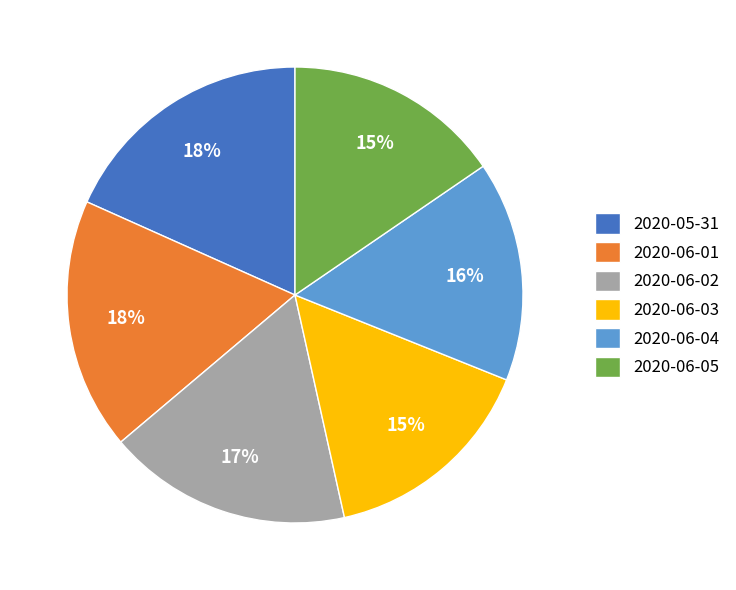

To the nearest percent, what is the average slice percentage?

17%